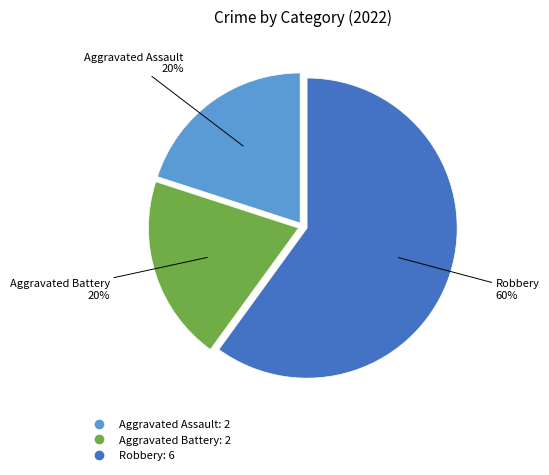

Is it true that Robbery is 60% of the pie?

True